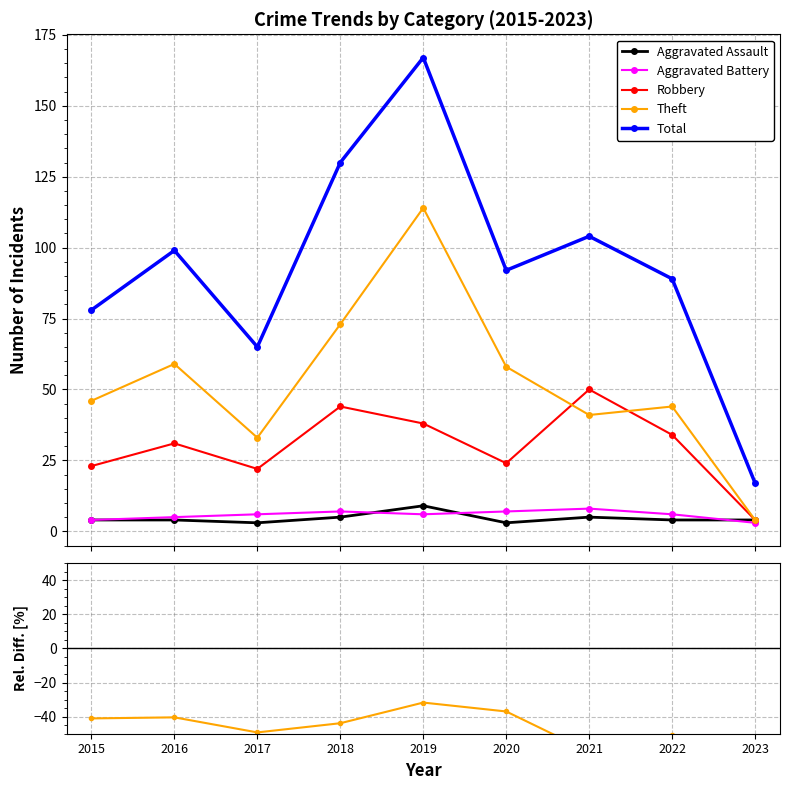

What is the value of the Theft point at the 4th from the left?

-43.8